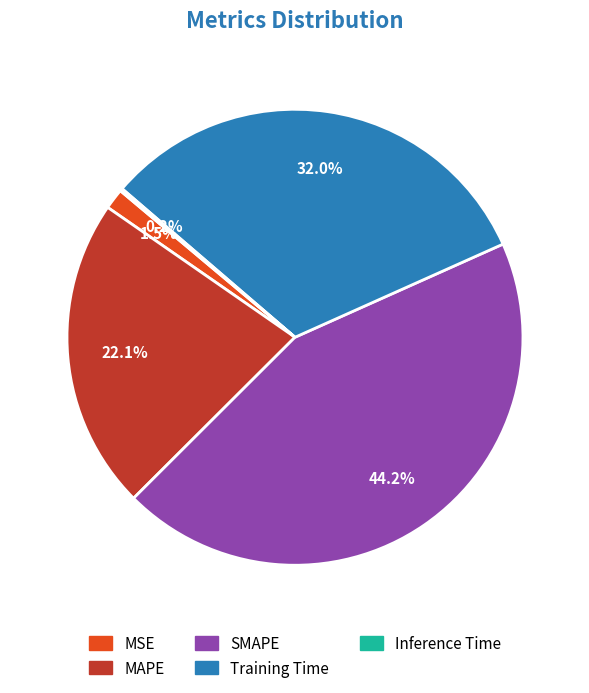

Is it true that SMAPE is 44% of the pie?

True